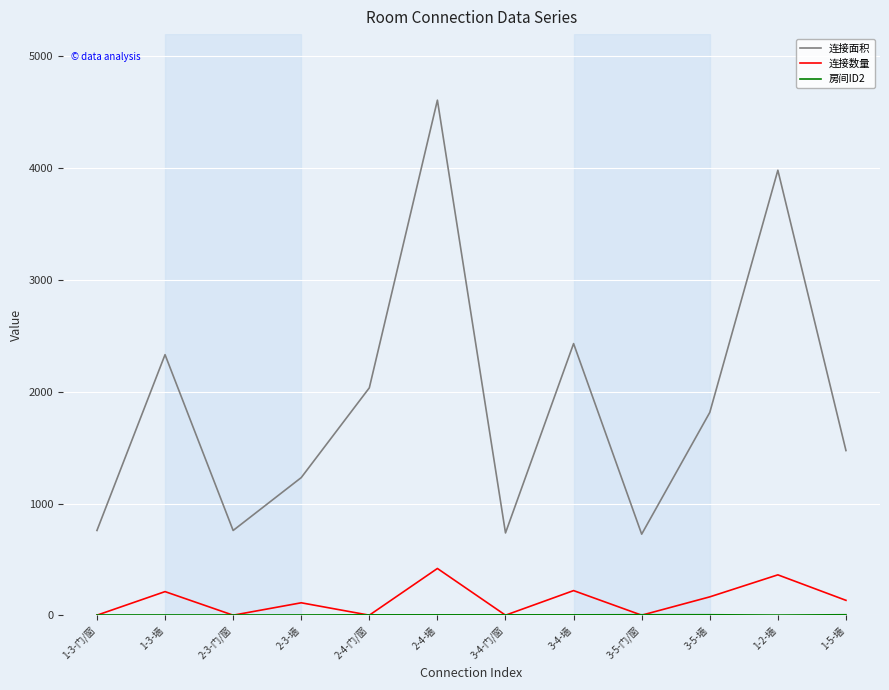

True or false: 连接数量 and 连接面积 cross at least once.

False